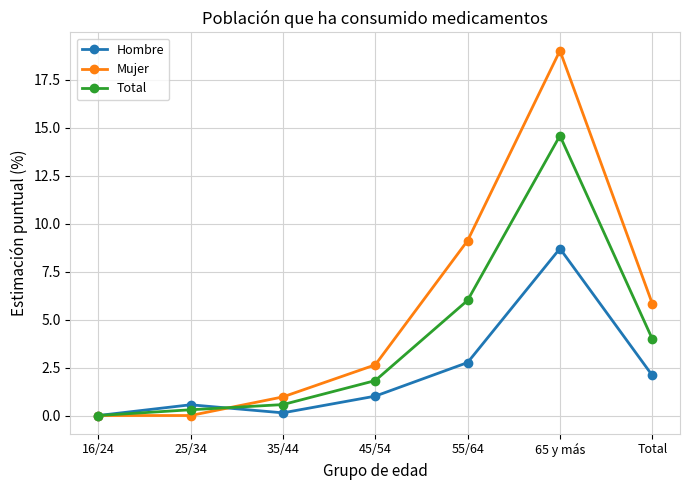

Which series has the largest range (max minus min)?

Mujer